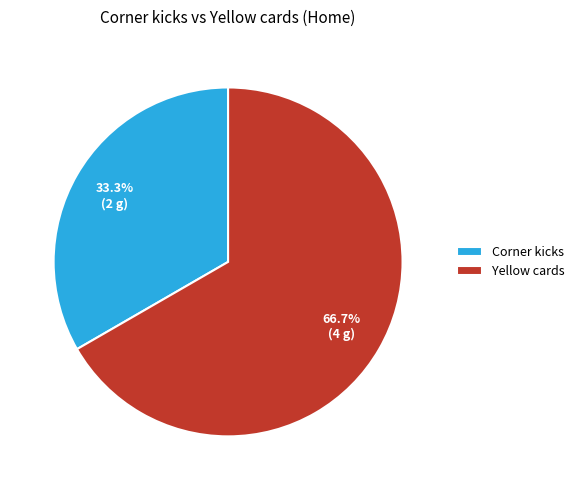

How many segments does this pie chart have?

2